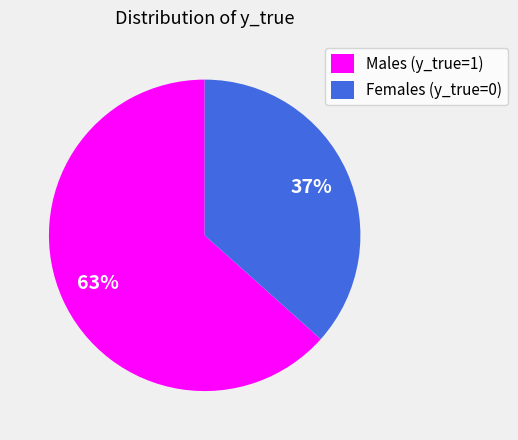

True or false: Males (y_true=1) accounts for 63% of the total.

True